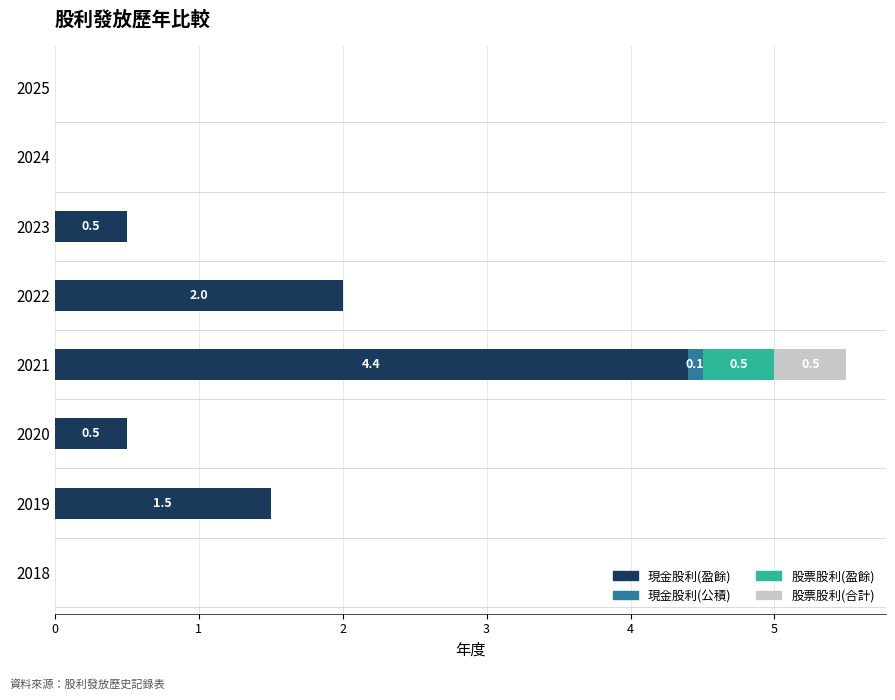

How many 現金股利(盈餘) values are between 0 and 2?

7